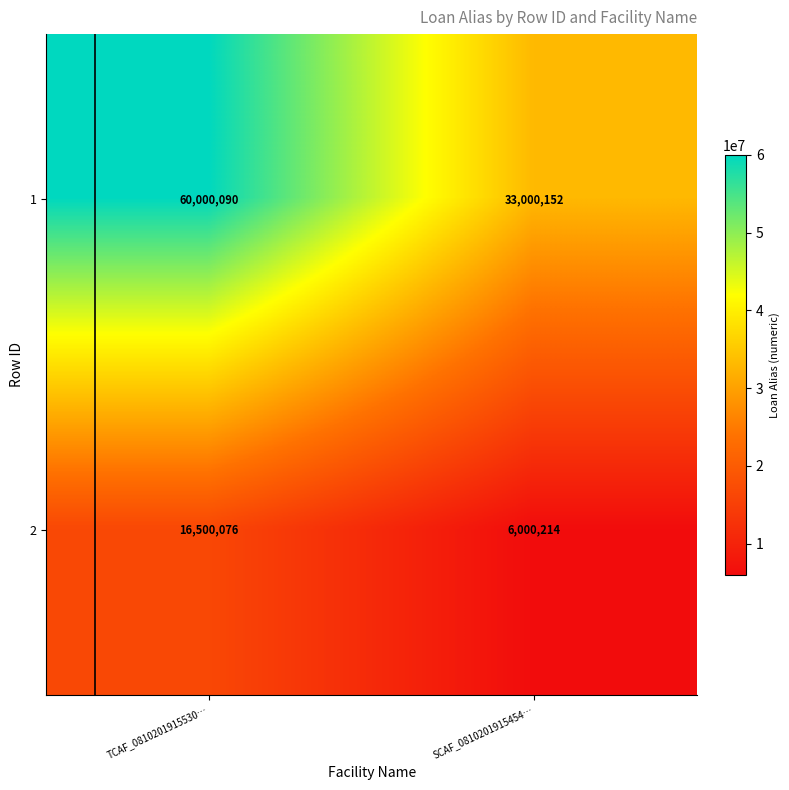

Reading right to left, what are all the values shown in this chart?

1: SCAF_0810201915454…=33000152	TCAF_0810201915530…=60000090
2: SCAF_0810201915454…=6000214	TCAF_0810201915530…=16500076